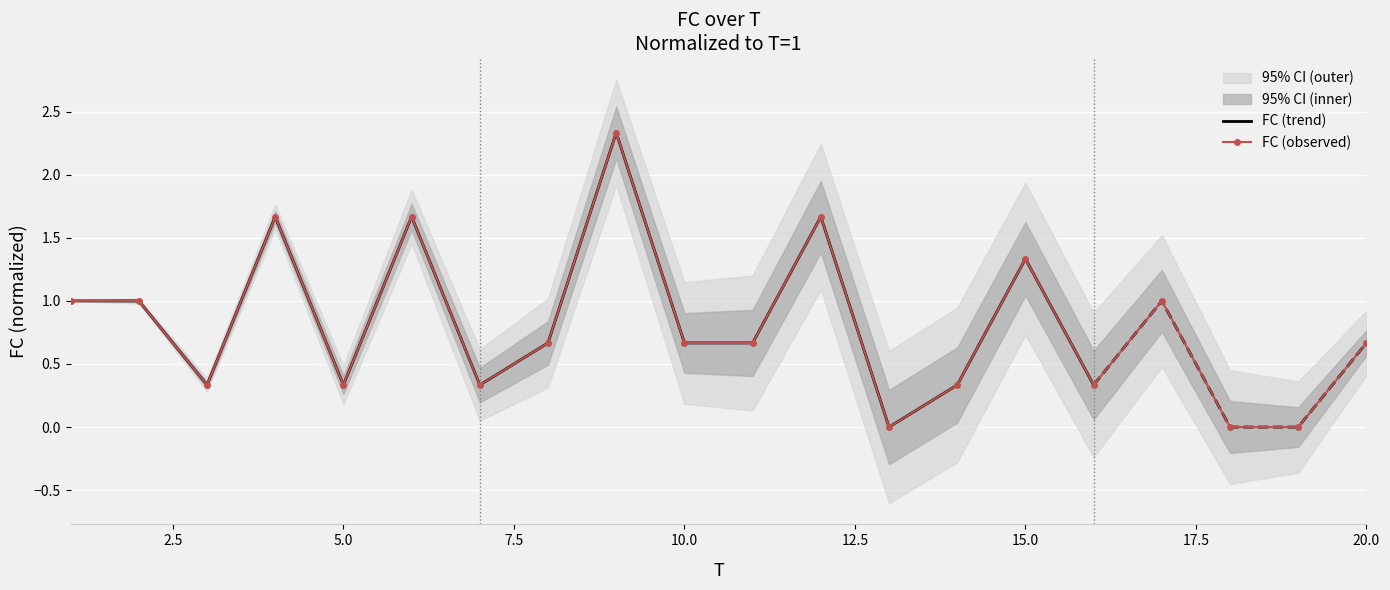

List the labels in order of value, largest first.

9, 4, 6, 12, 15, 1, 2, 17, 8, 10, 11, 20, 3, 5, 7, 14, 16, 13, 18, 19